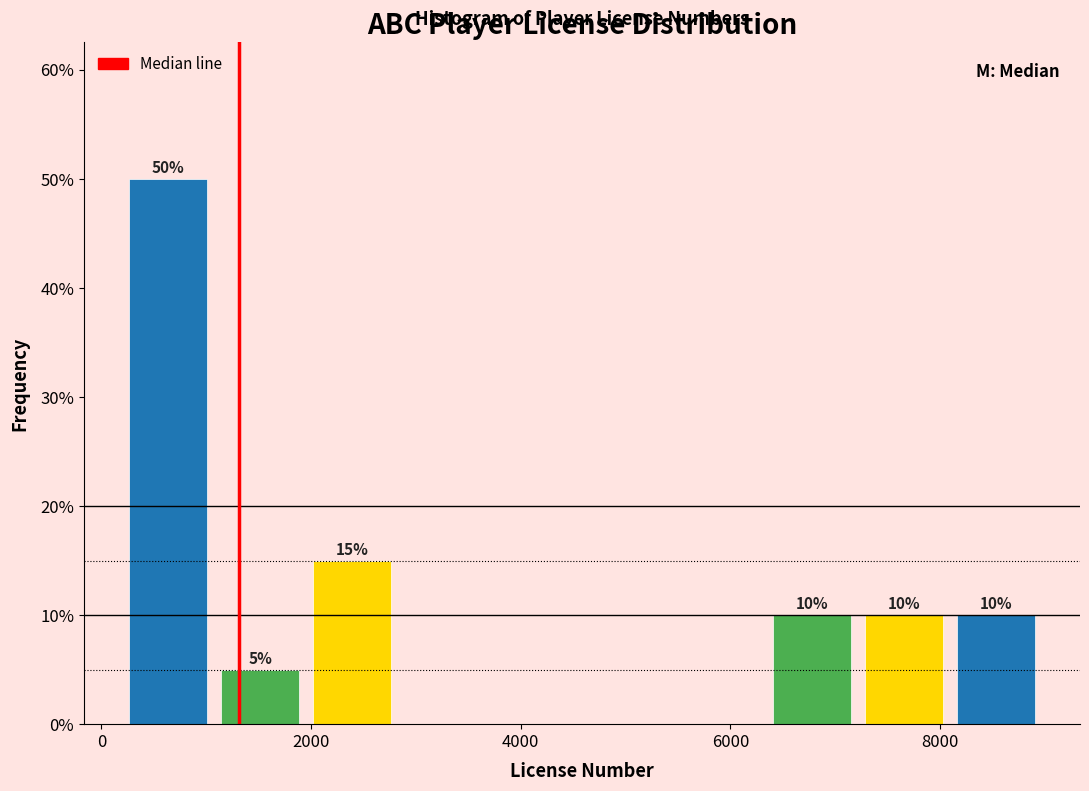

Over which range of the x-axis is the bar tallest?

200 to 1000